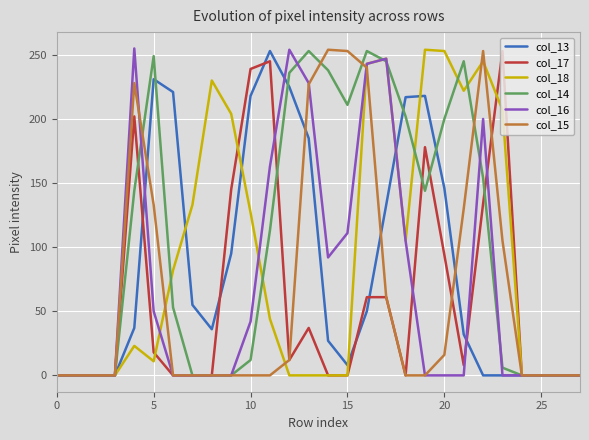

Which series has the largest total across all categories?

col_14